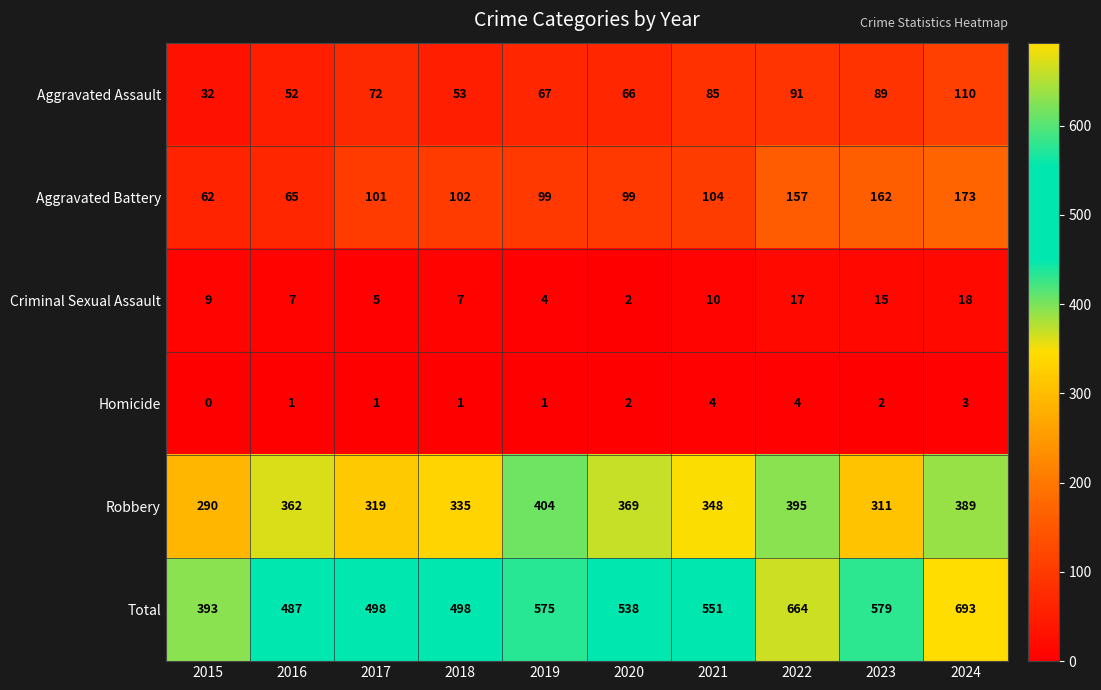

At how many categories does at least one series exceed 311?

10